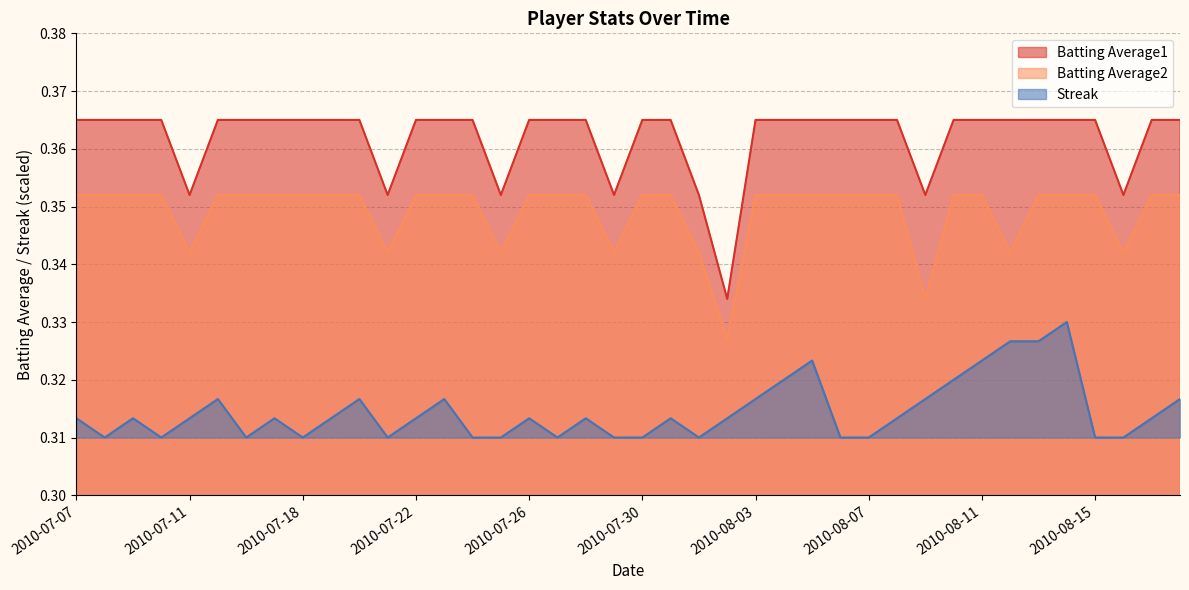

The Streak series shows 0.1 at 2010-08-05. True or false?

False